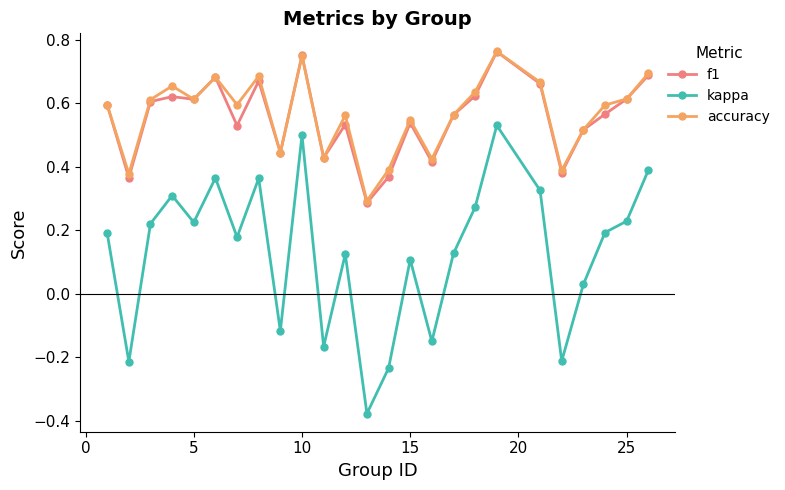

How many accuracy values are between 0 and 1?

25